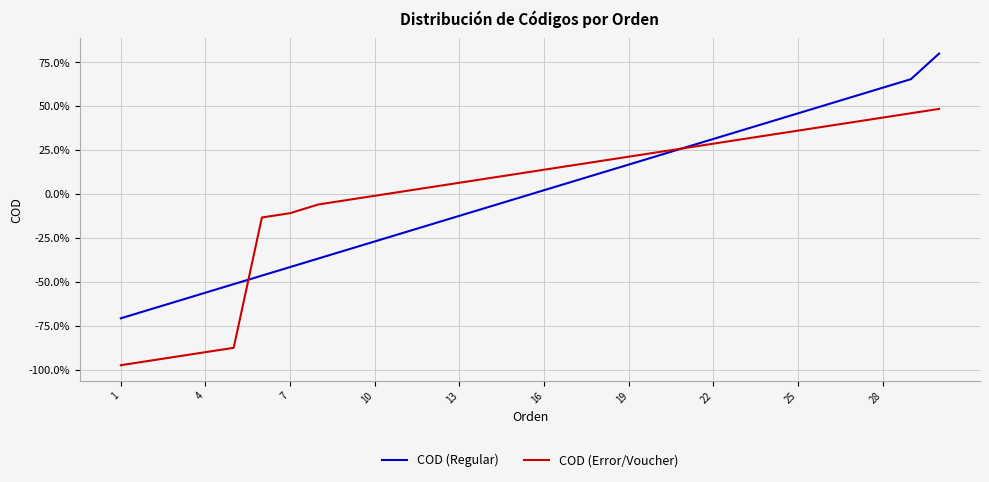

List the series in order of their peak value, lowest first.

COD (Error/Voucher), COD (Regular)